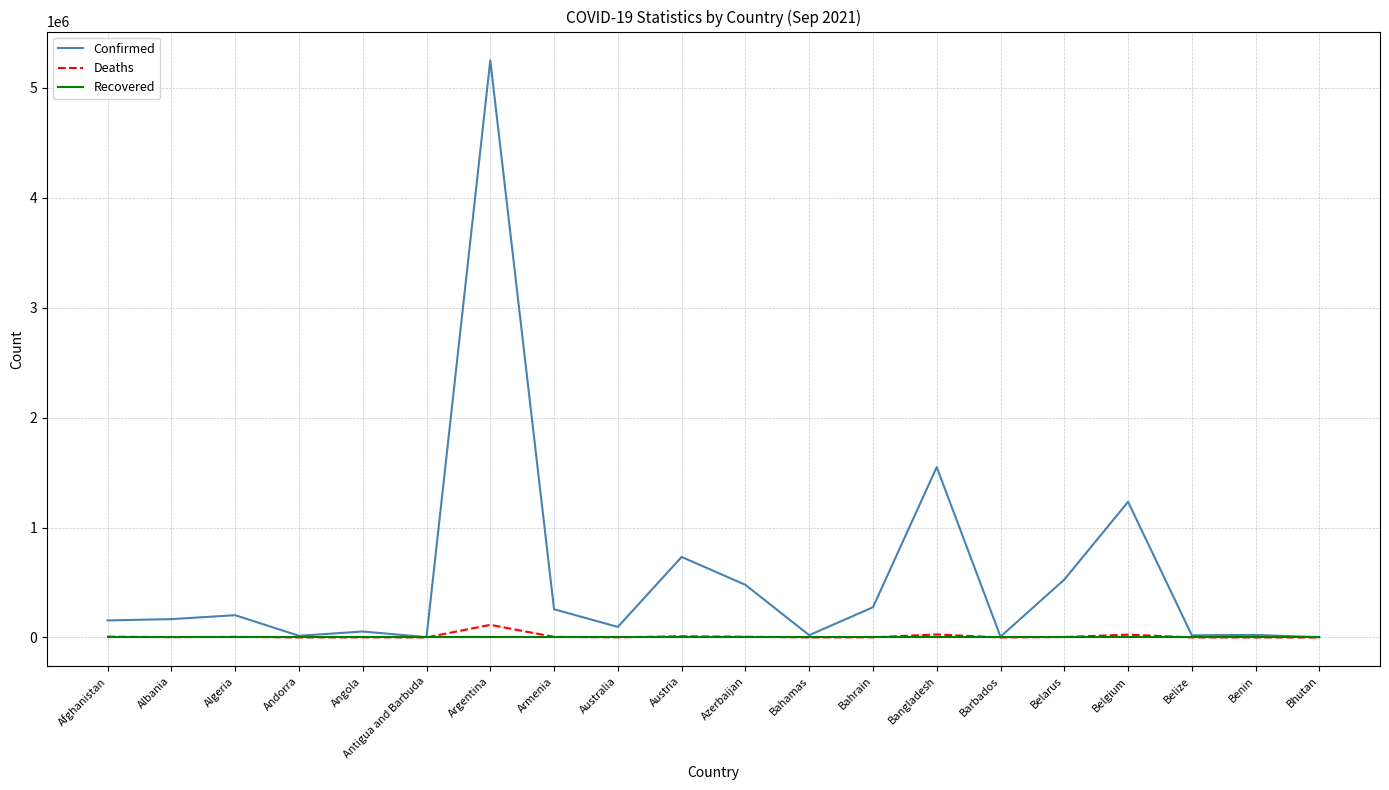

Between Azerbaijan and Bahamas, which series saw the biggest shift?

Confirmed